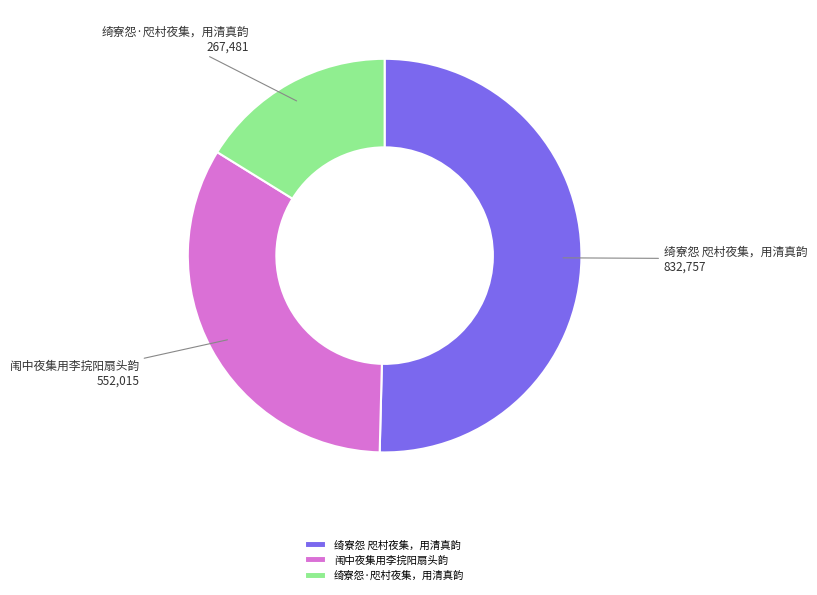

Which category has the smallest portion of the pie?

绮寮怨·咫村夜集，用清真韵